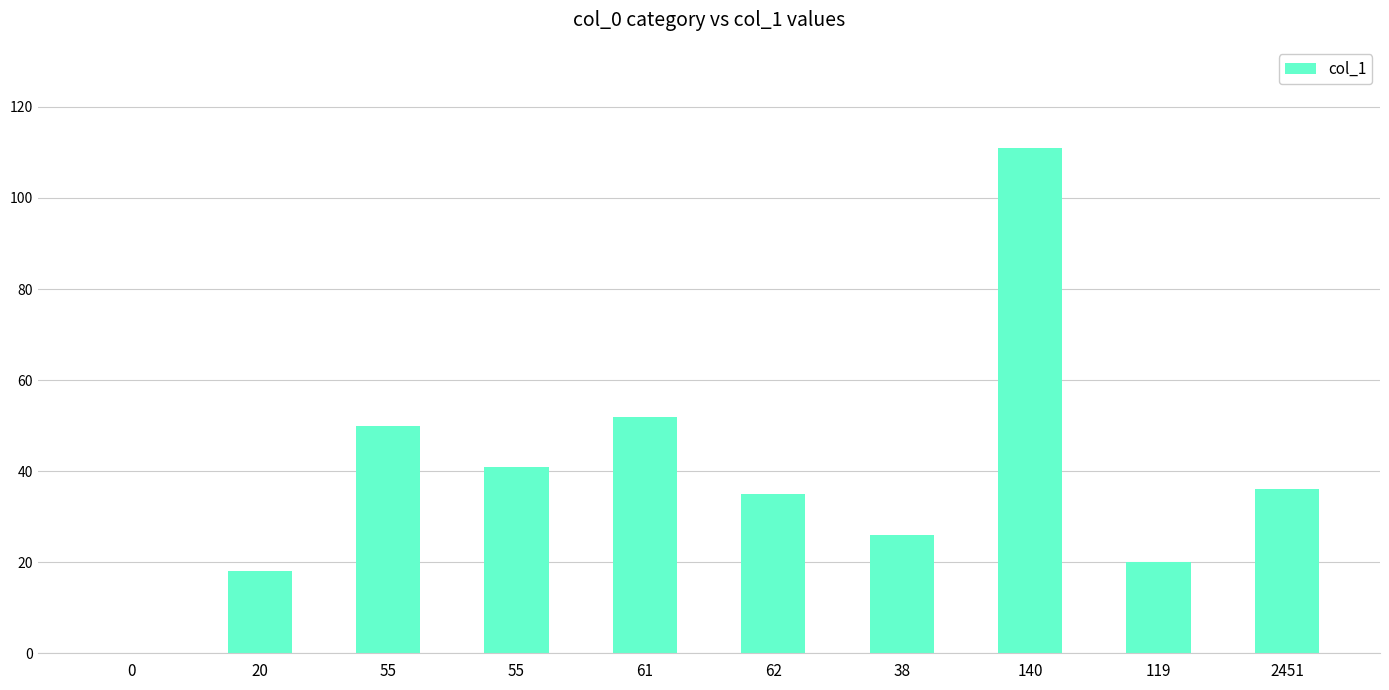

Reading left to right, list all the values displayed in this chart.

0=0	20=18	55=50	55=41	61=52	62=35	38=26	140=111	119=20	2451=36